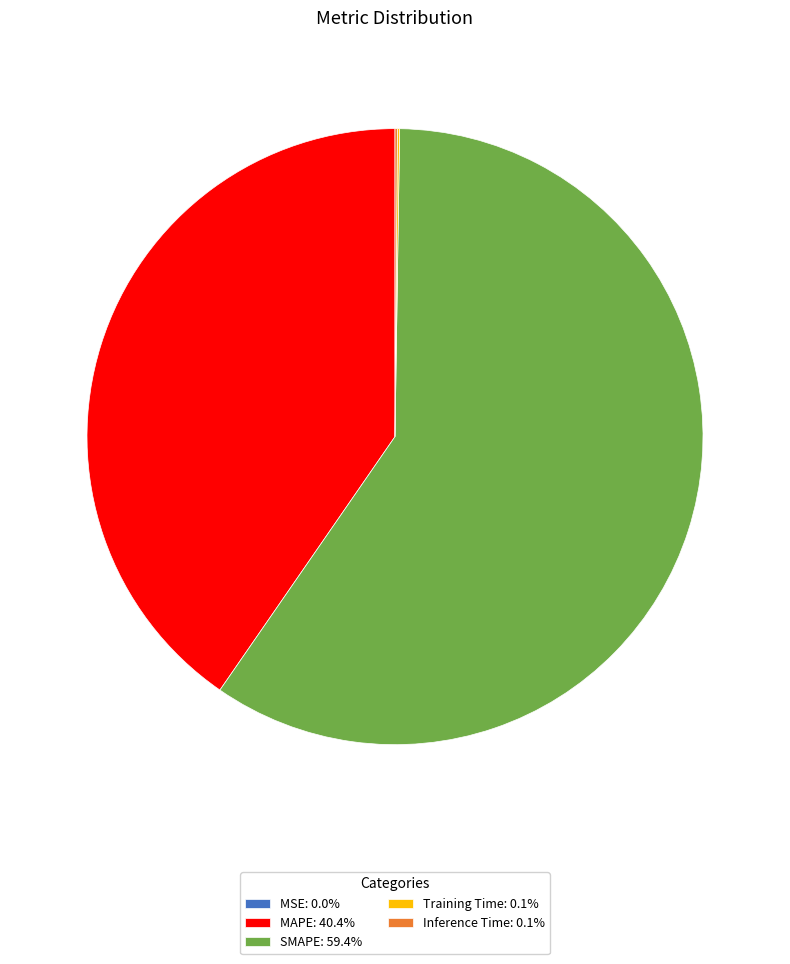

Which slice is the largest?

SMAPE